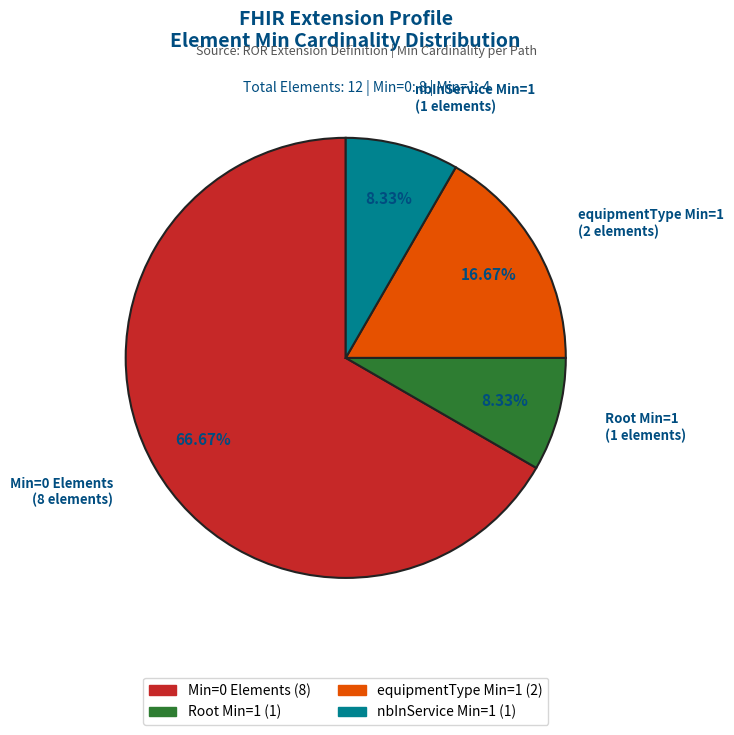

To the nearest percent, what is the average slice percentage?

25%